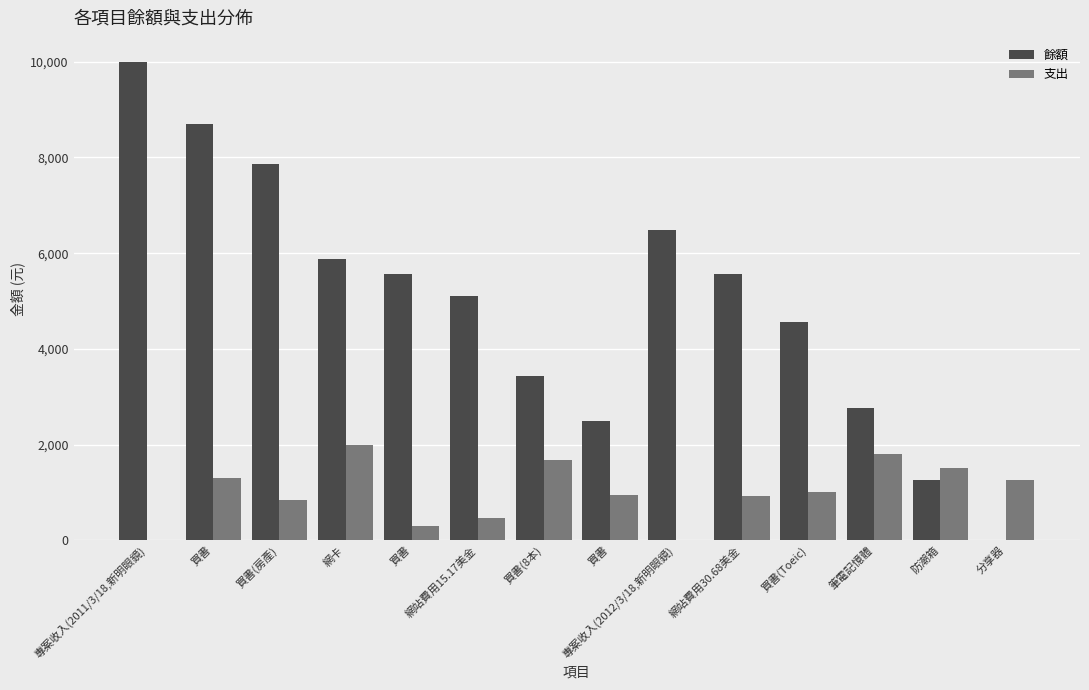

What are all the series names shown in the legend?

餘額, 支出